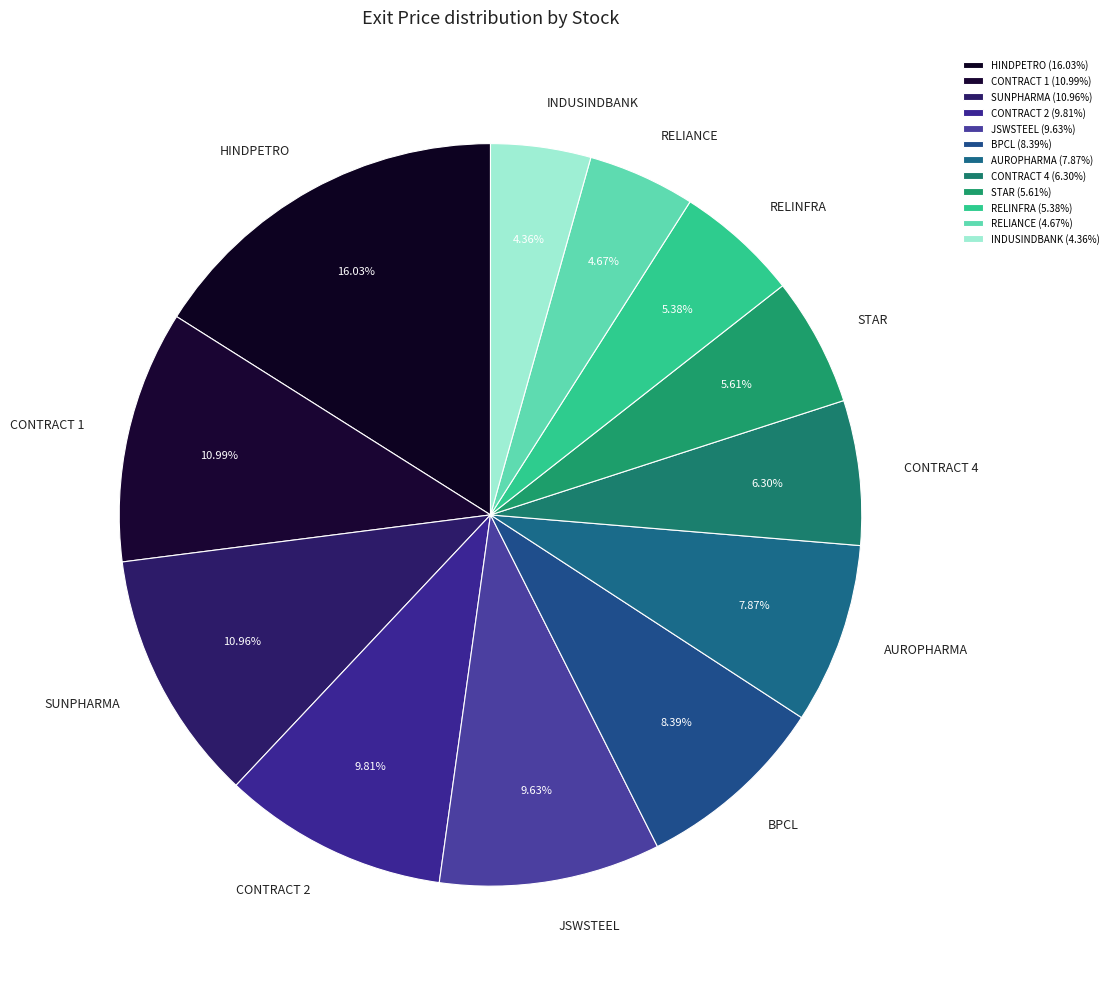

What is the ratio of the value at CONTRACT 4 to the value at BPCL?

0.8